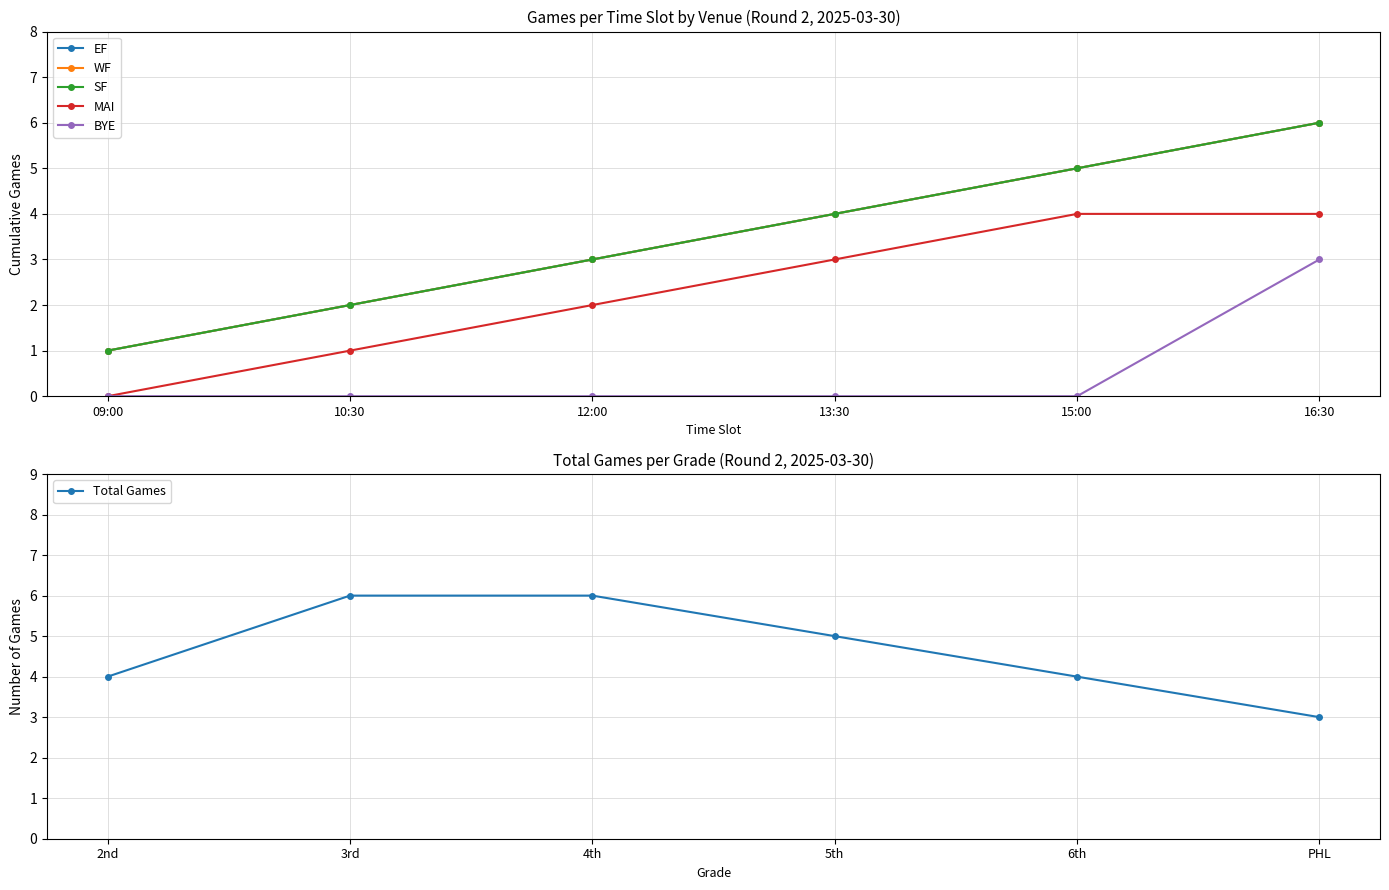

What is the value of the Total Games point at the 1st from the left?

4